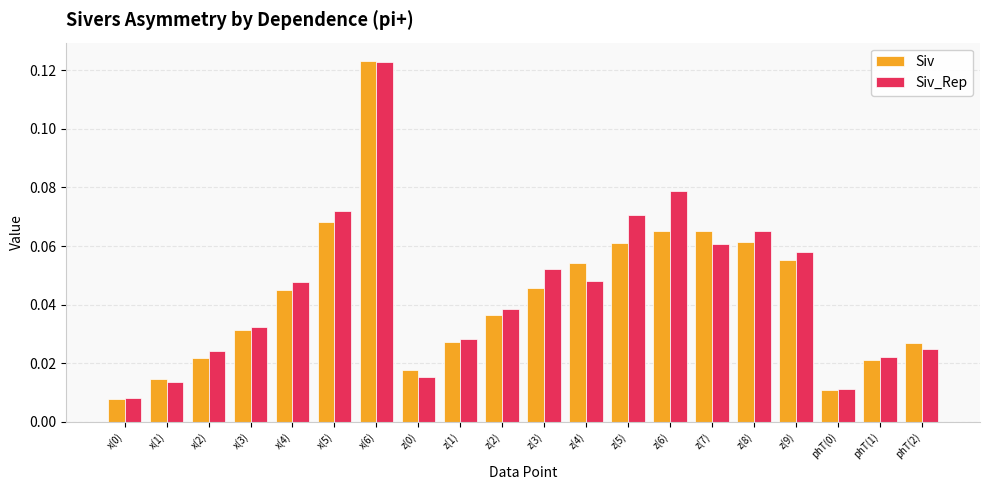

The Siv series shows 0.0 at z(8). True or false?

False